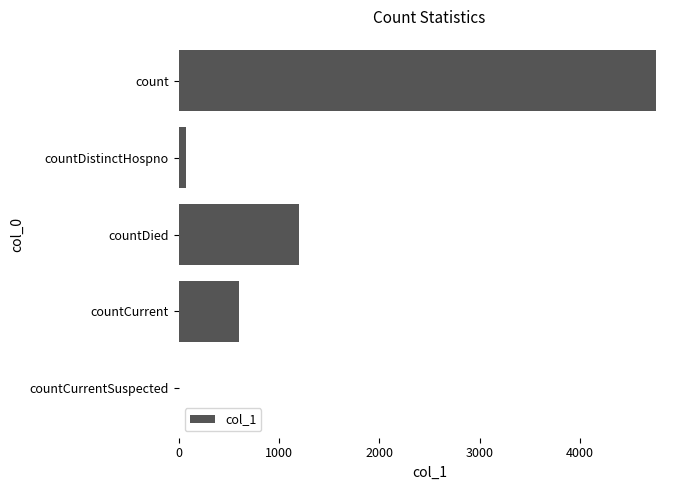

What is the sum of the values at count and countCurrentSuspected?

4756